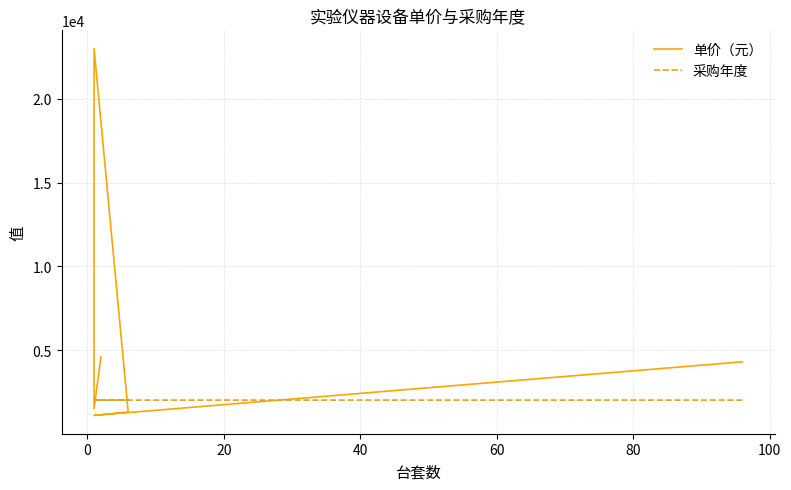

How many interior local valleys does the 采购年度 series have?

1